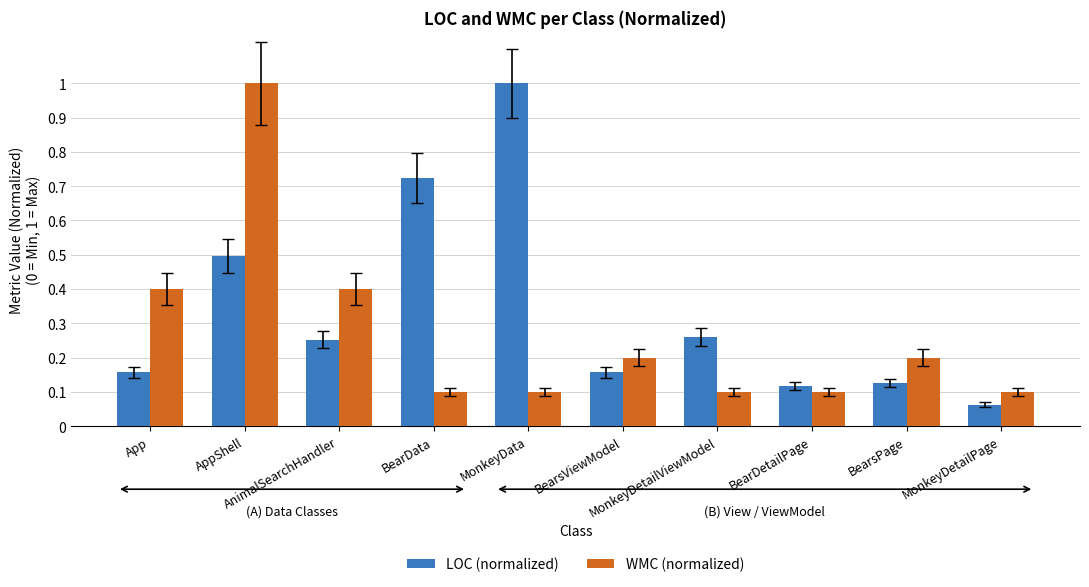

List the series in order of their overall mean, highest first.

LOC (normalized), WMC (normalized)